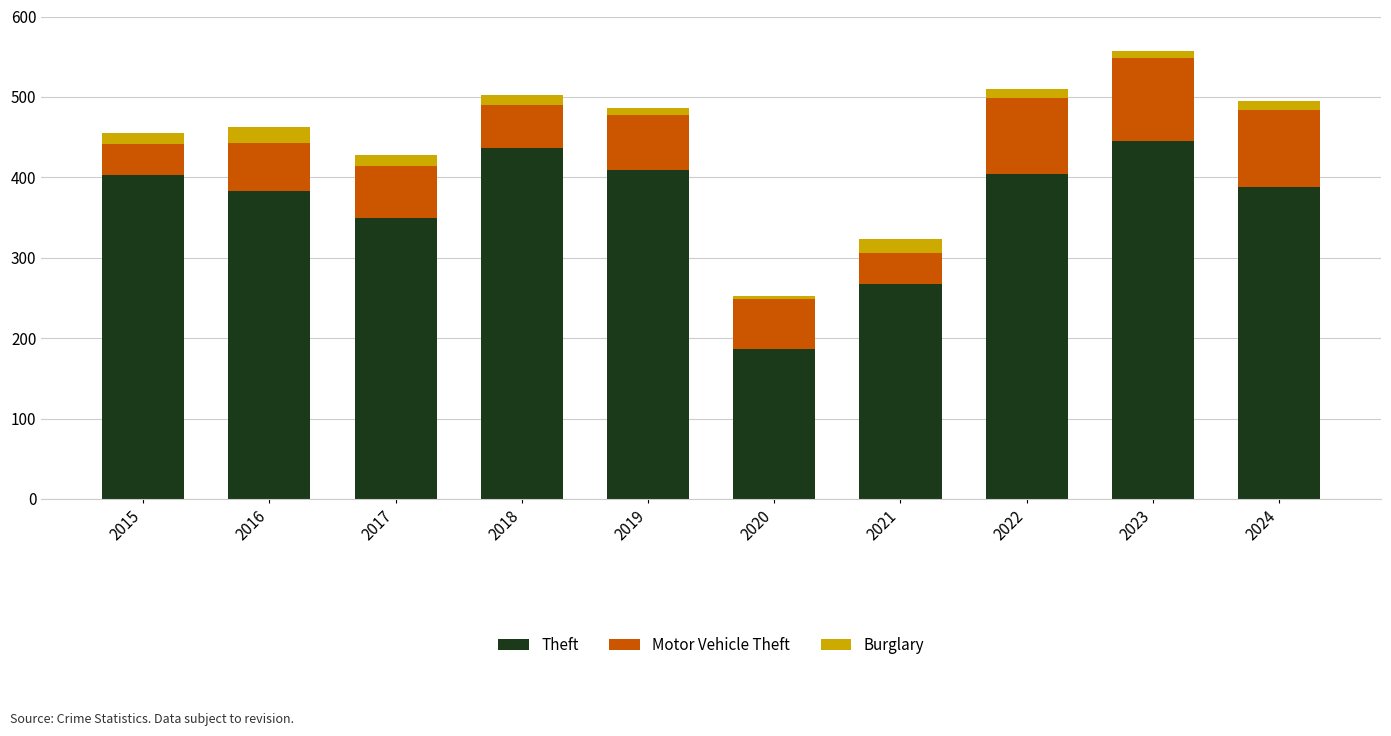

What is the sum of all Theft values?

3671